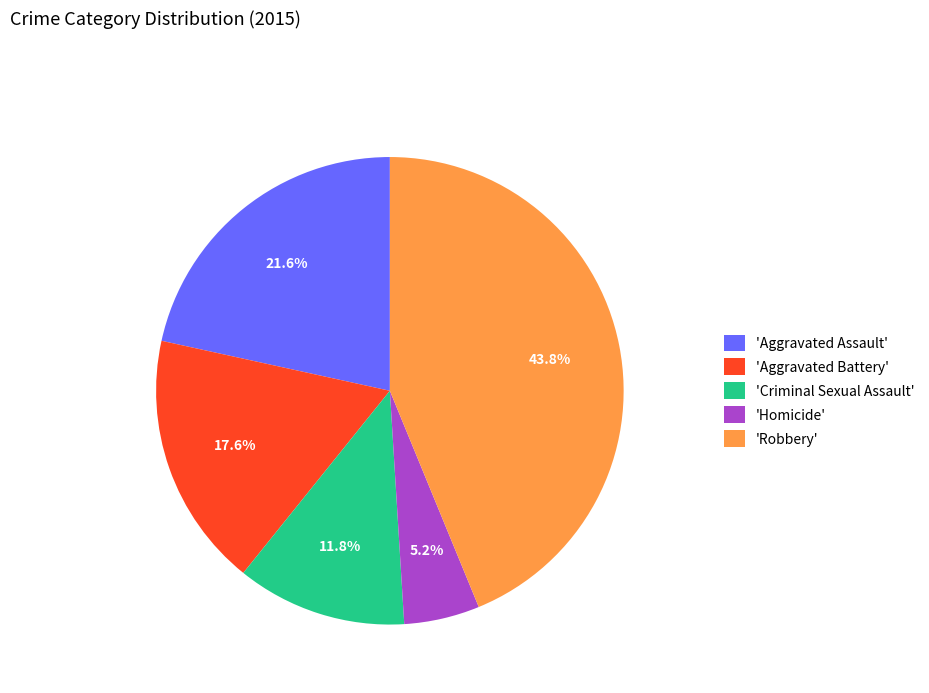

Do 'Homicide' and 'Robbery' together represent more than half of the pie?

No